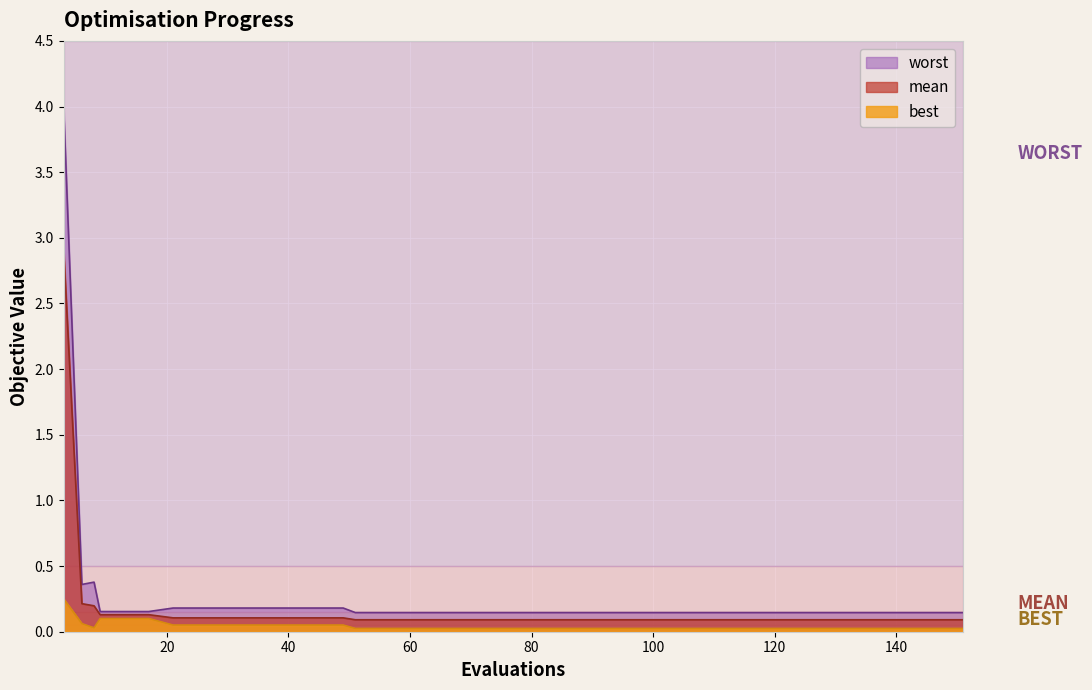

How many interior local valleys does the best series have?

1